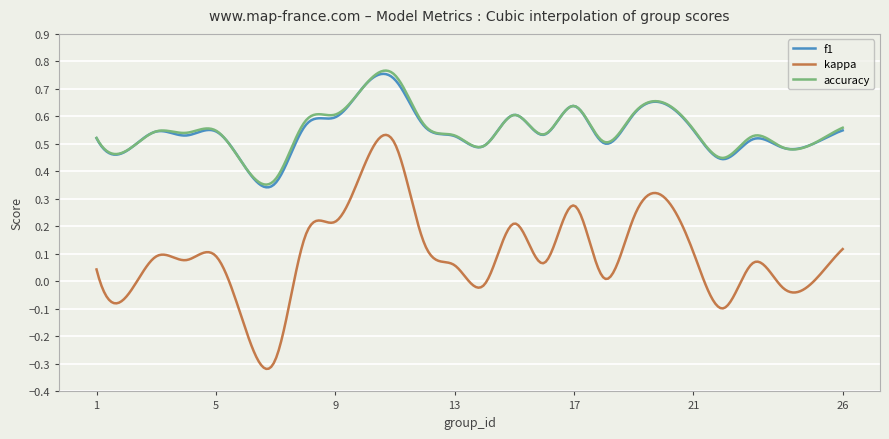

True or false: kappa and accuracy cross at least once.

False